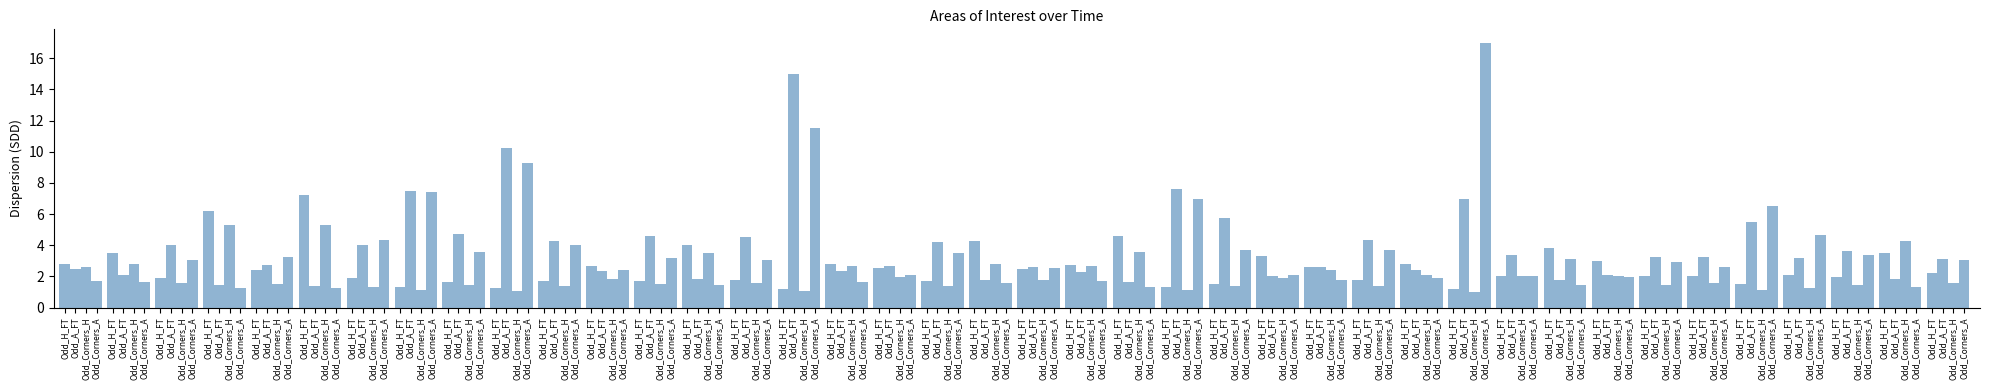

How many data points in Odd_A_FT are above 3?

21